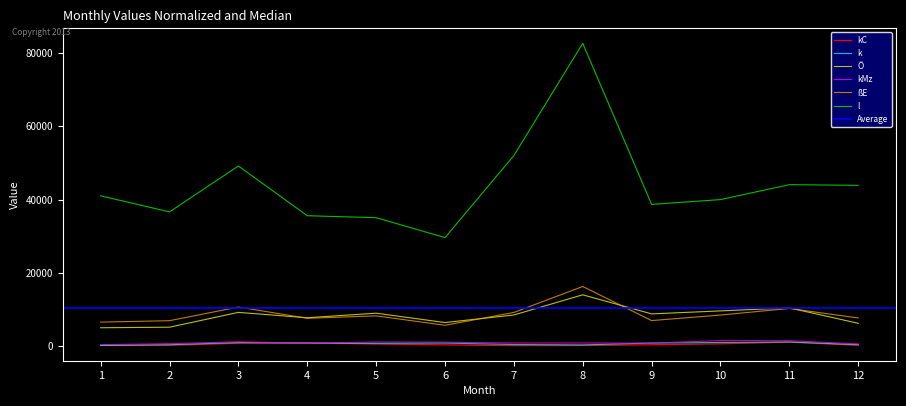

At which label does Ö first exceed 8849?

3